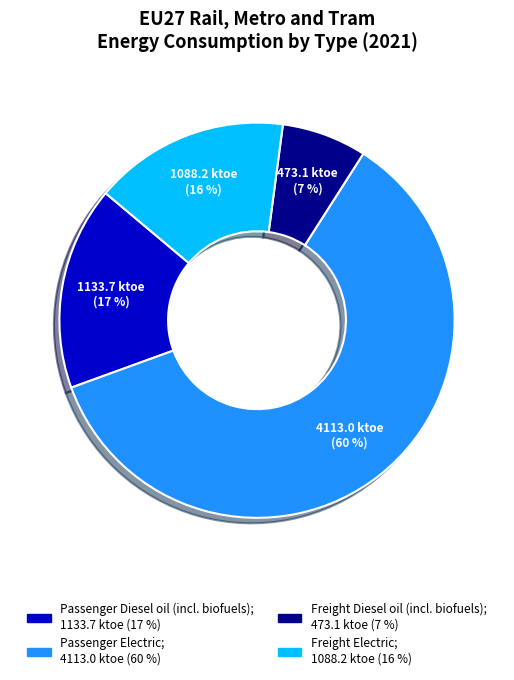

To the nearest percent, what is the difference between the Freight Diesel oil (incl. biofuels) and Passenger Diesel oil (incl. biofuels) slice percentages?

10%